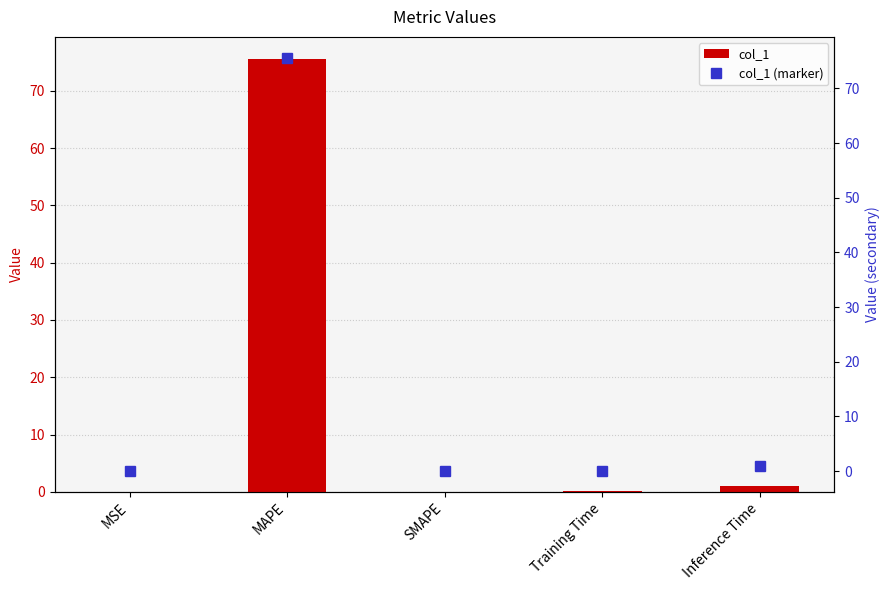

How many values in the col_1 series exceed 0?

4